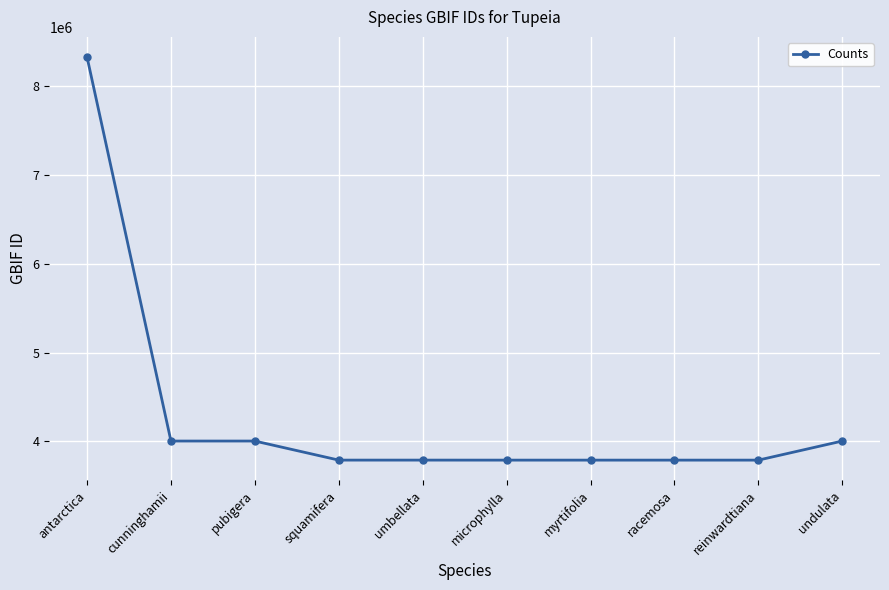

True or false: the data shows 4003603 at pubigera.

True